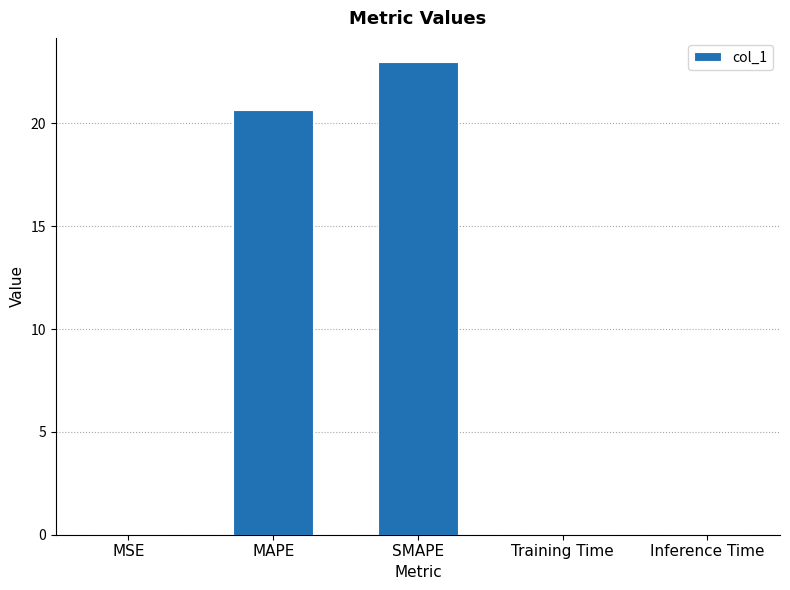

What is the sum of all values?

43.8